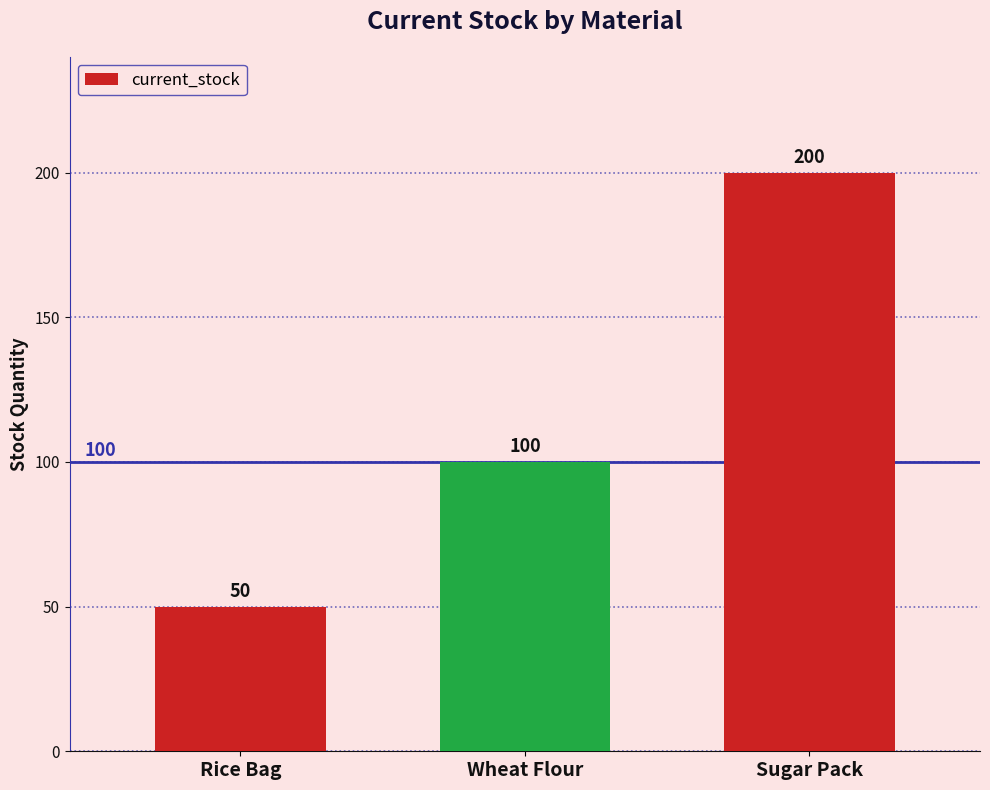

What is the minimum value shown in the chart?

50